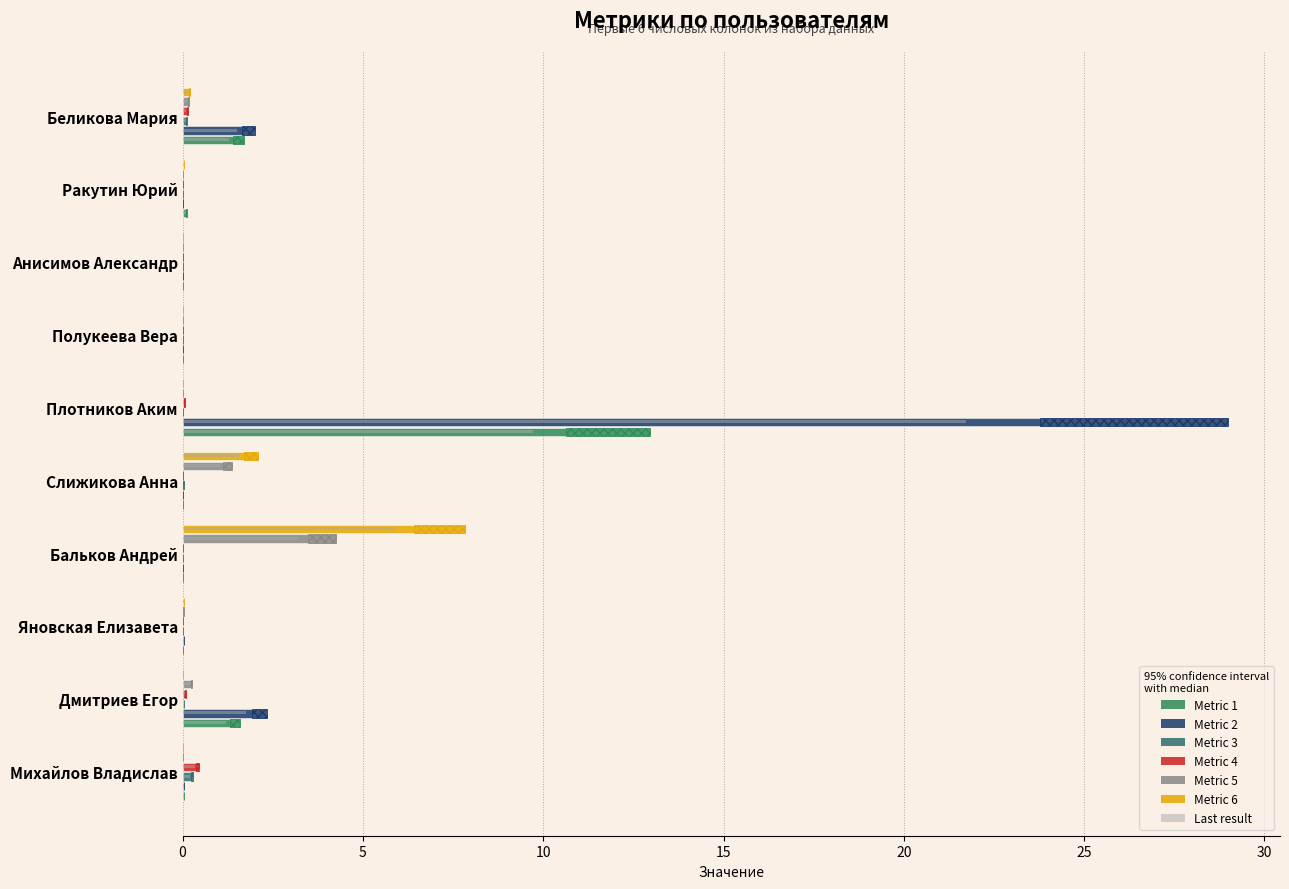

How many groups of bars are there?

10